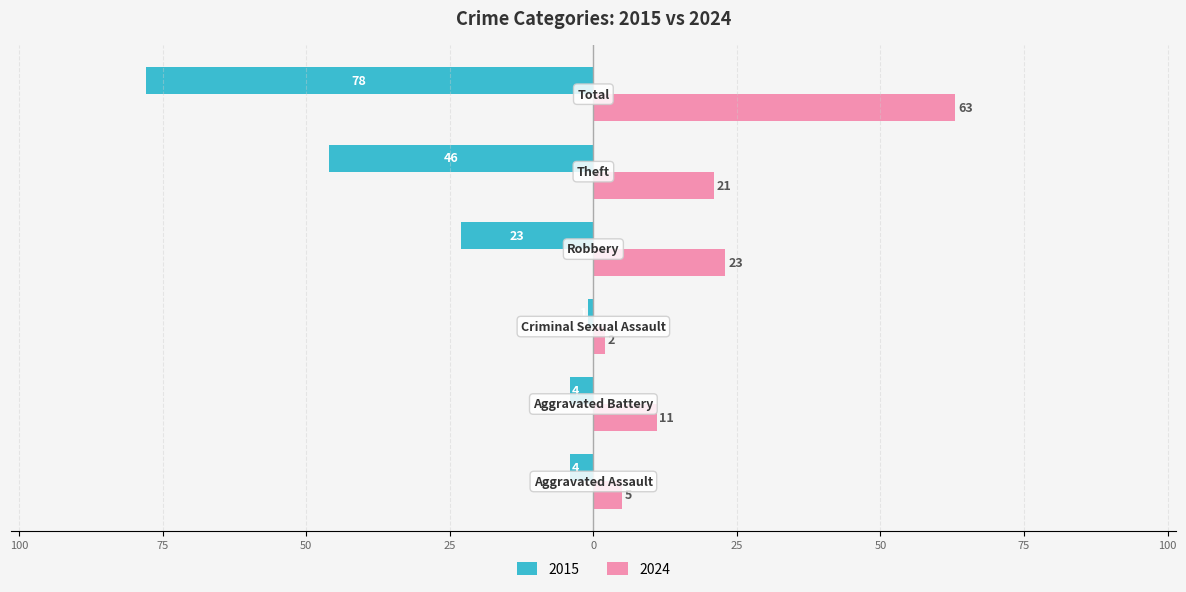

Which series has the widest spread of values?

2015